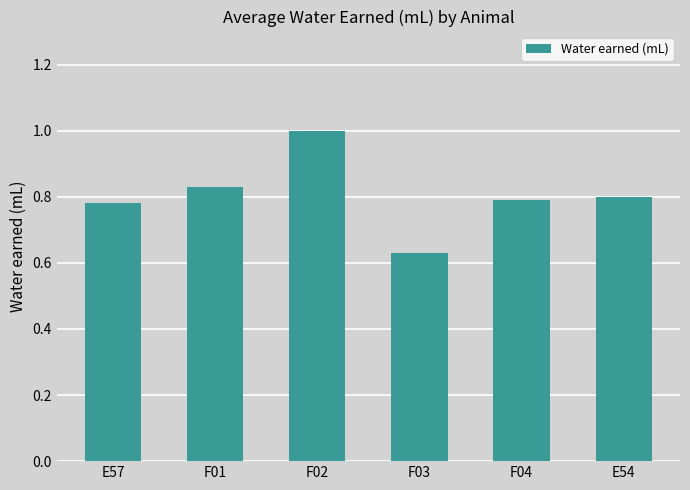

Where is the data nearest to the value 0?

F03